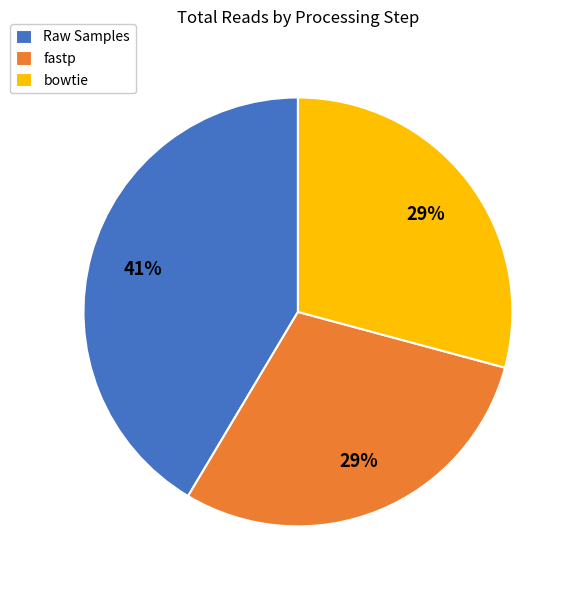

What is the largest slice in the pie chart?

Raw Samples